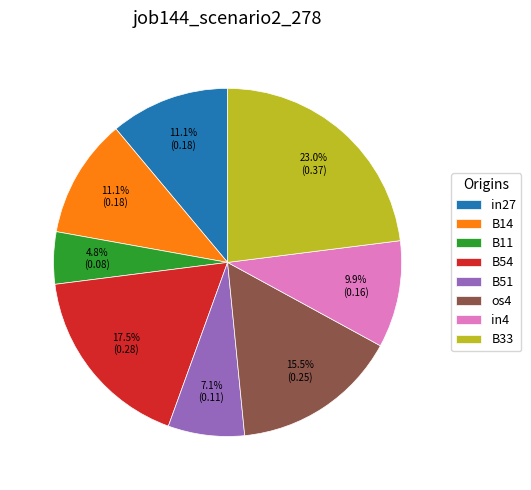

Which slice is the largest?

B33